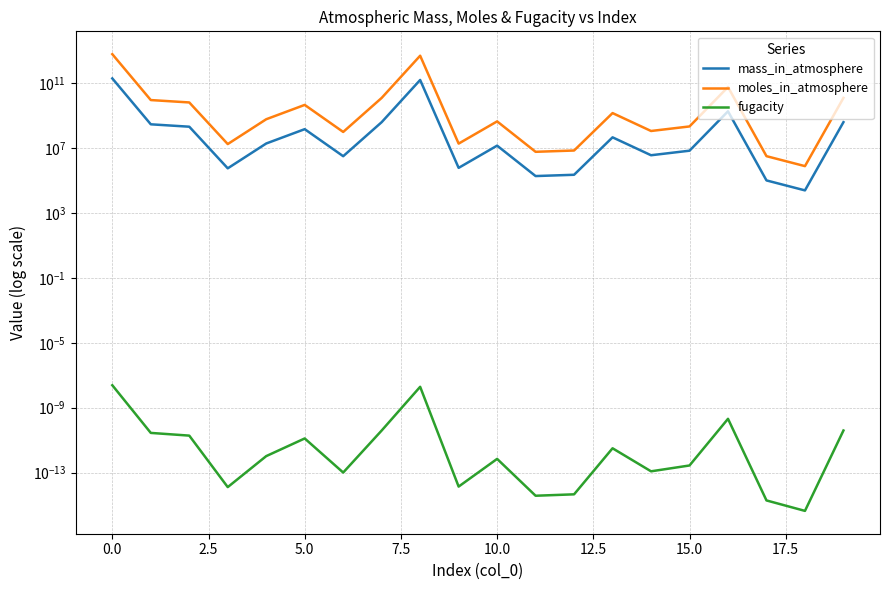

What are all the series names shown in the legend?

mass_in_atmosphere, moles_in_atmosphere, fugacity